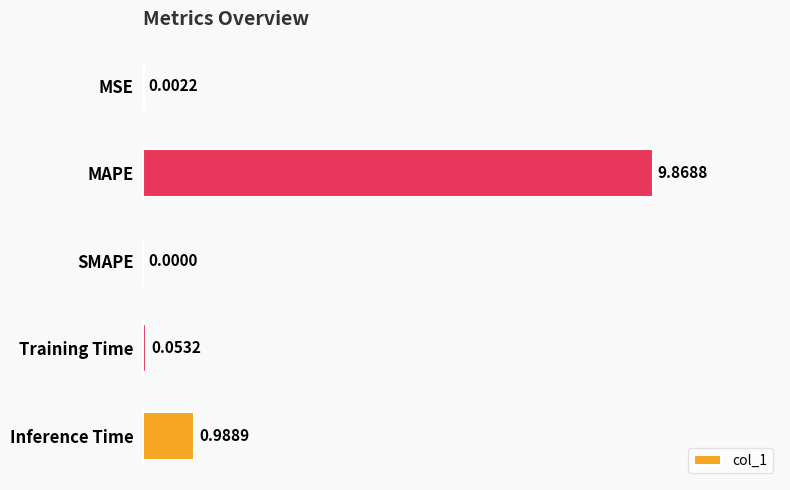

What is the change in value from MAPE to SMAPE?

-9.9